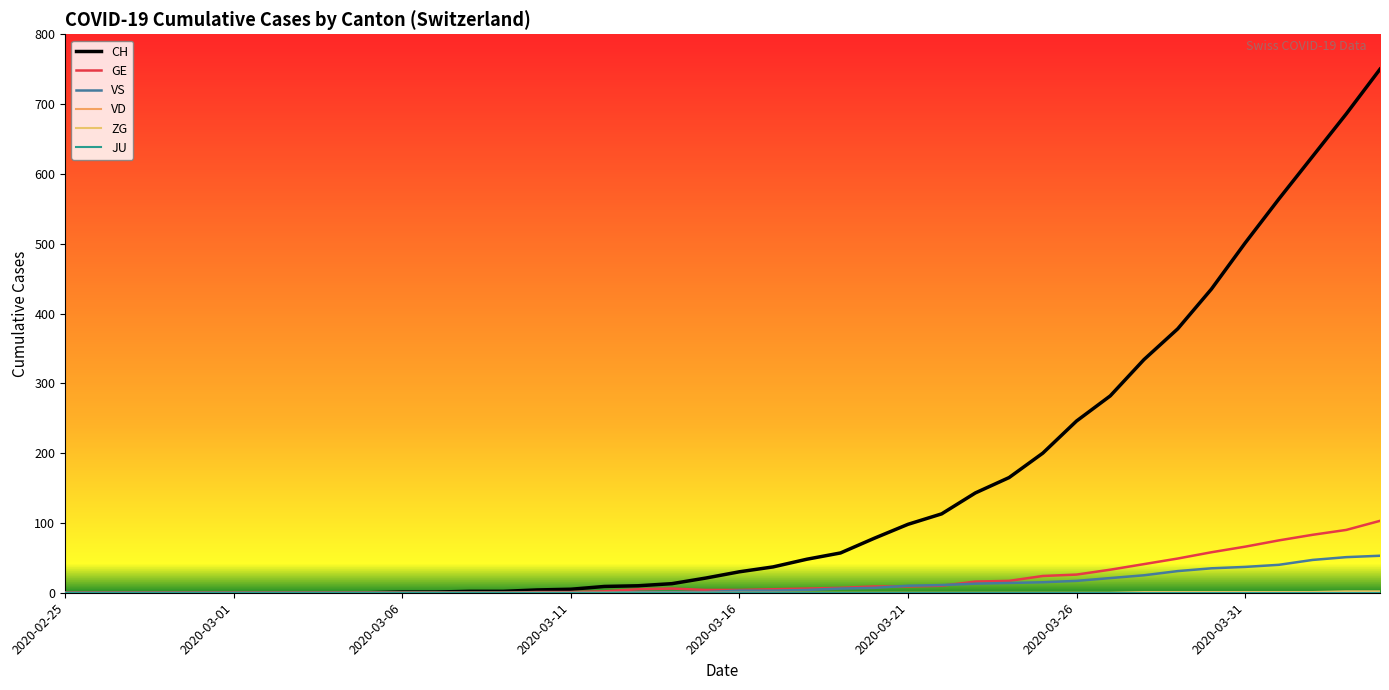

True or false: GE has more than 0 points higher than both neighbors.

True